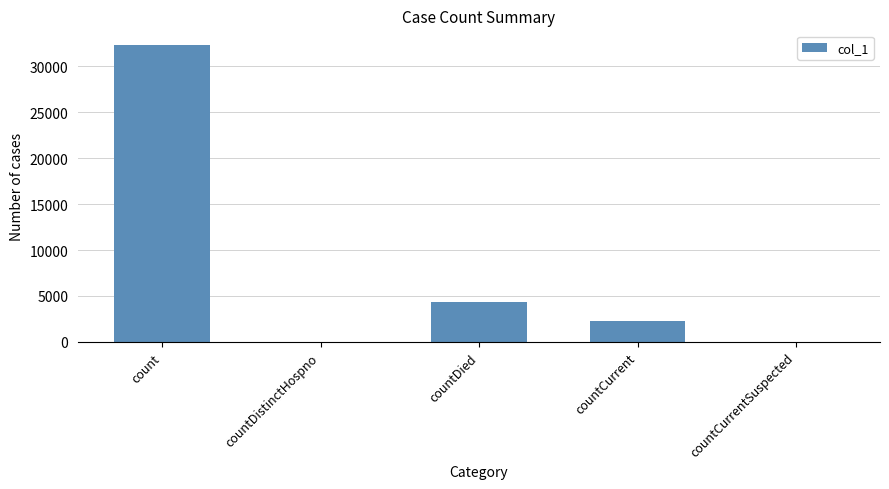

What is the sum of all values?

38907